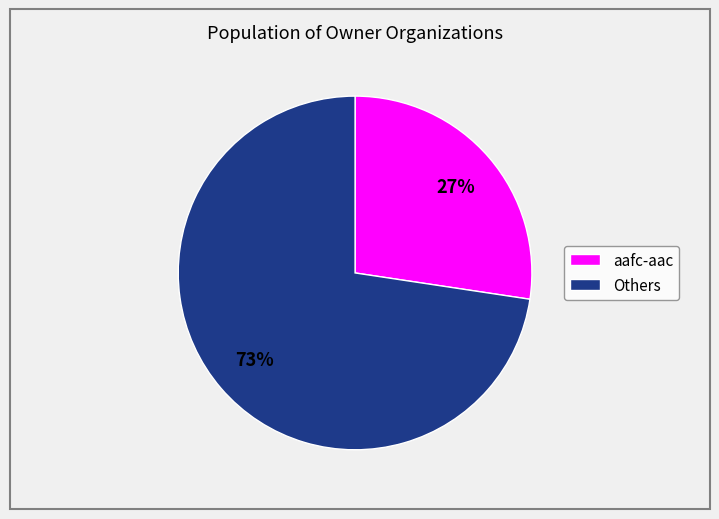

The aafc-aac slice represents 13% of the pie. True or false?

False